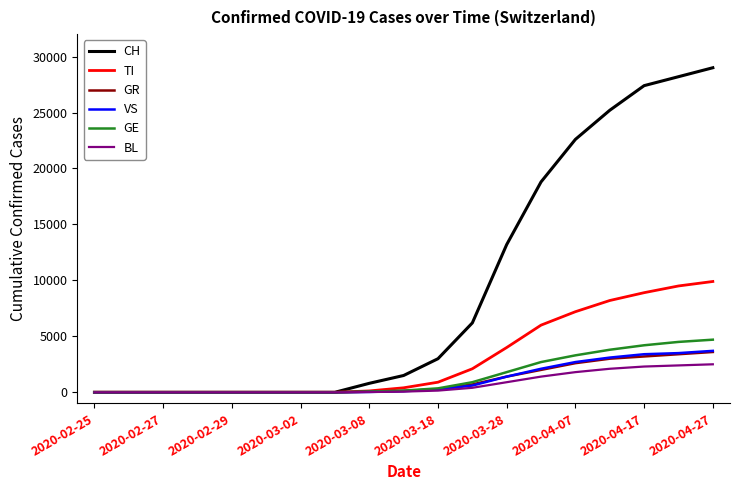

Which series has the largest range (max minus min)?

CH